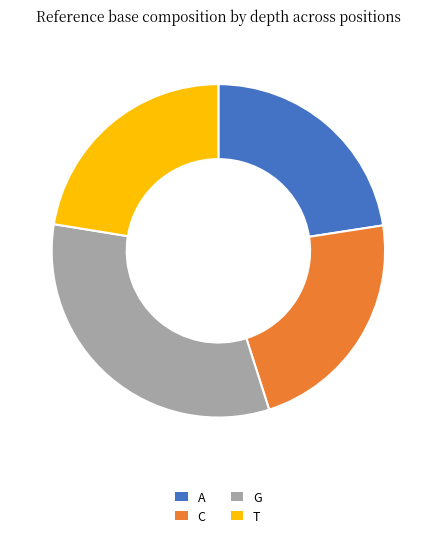

What is the largest slice in the pie chart?

G